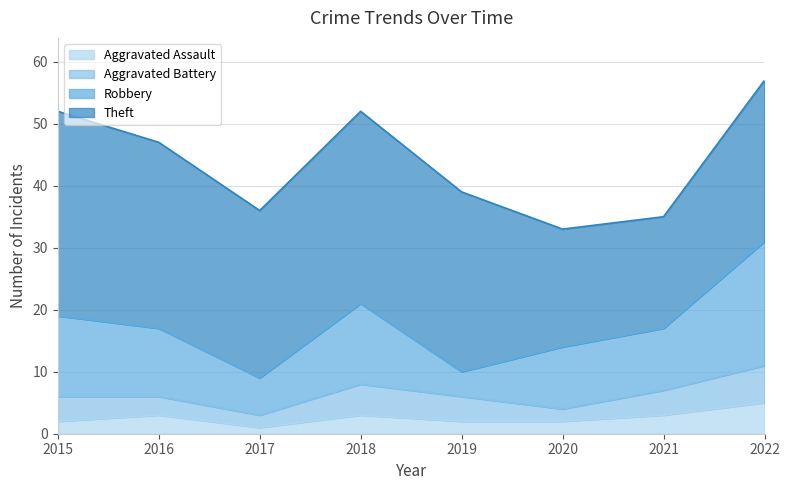

Where is the first local maximum for Theft?

2018